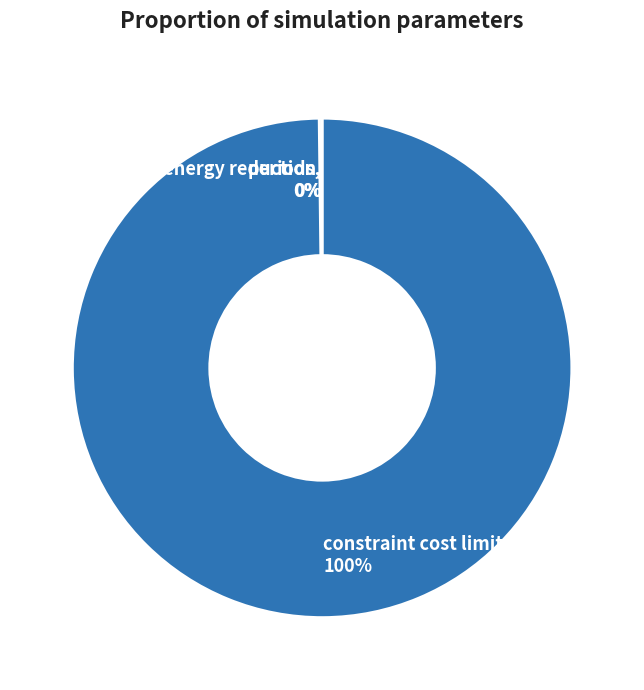

To the nearest percent, what is the difference between the largest and smallest slice percentages?

100%